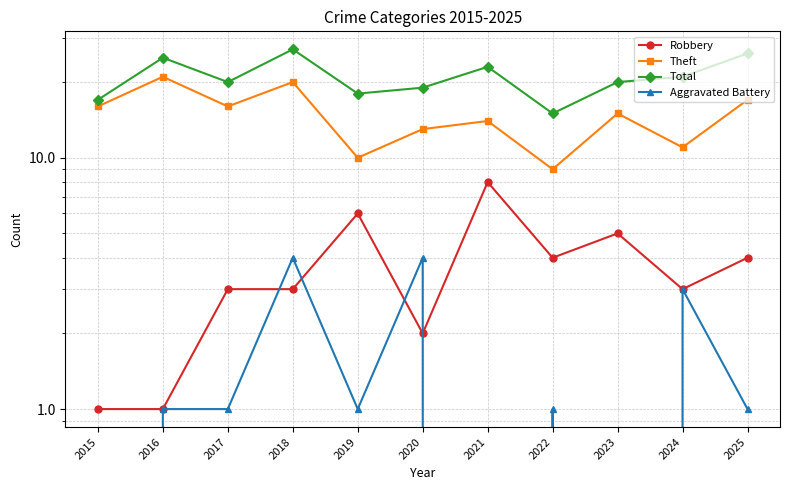

At which category is the sum across all series the highest?

2018